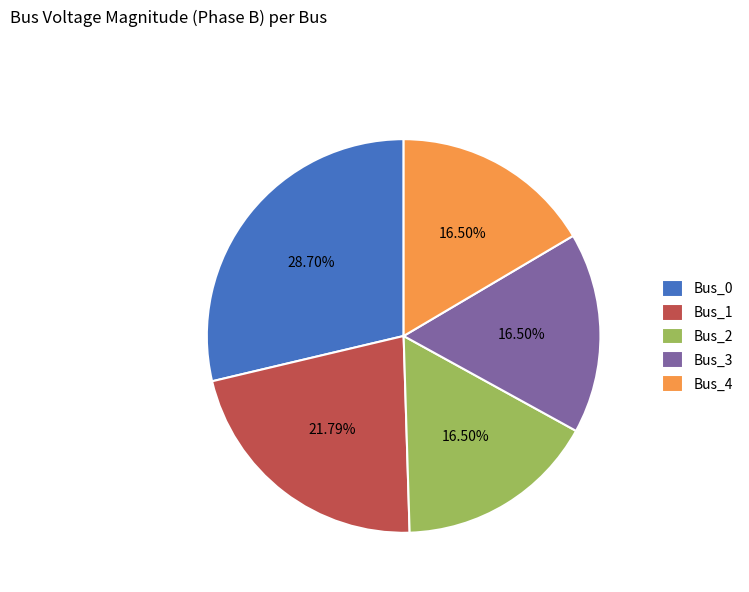

Is it true that Bus_2 is 25% of the pie?

False